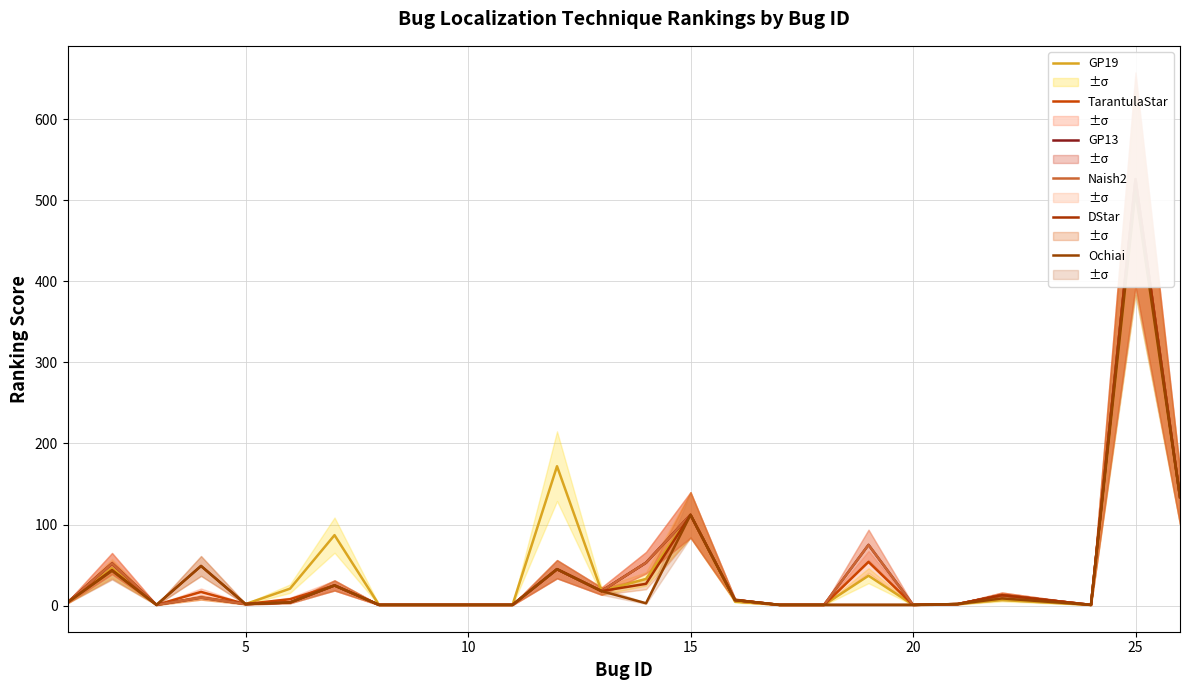

How many values in the TarantulaStar series exceed 7?

12